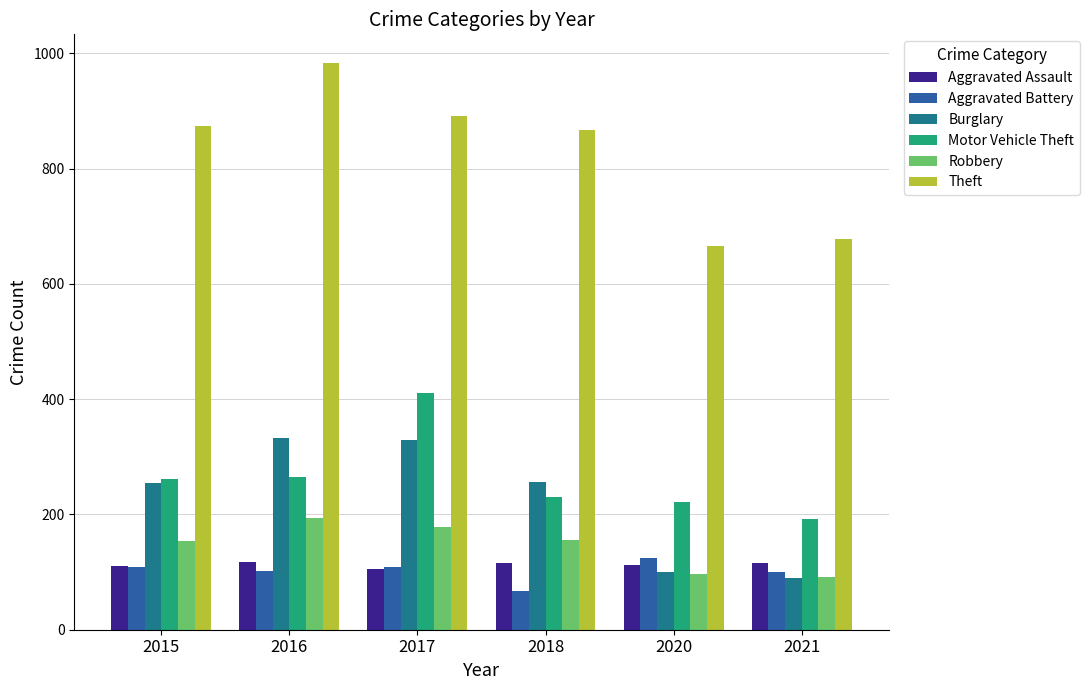

What is the maximum value for Theft?

984